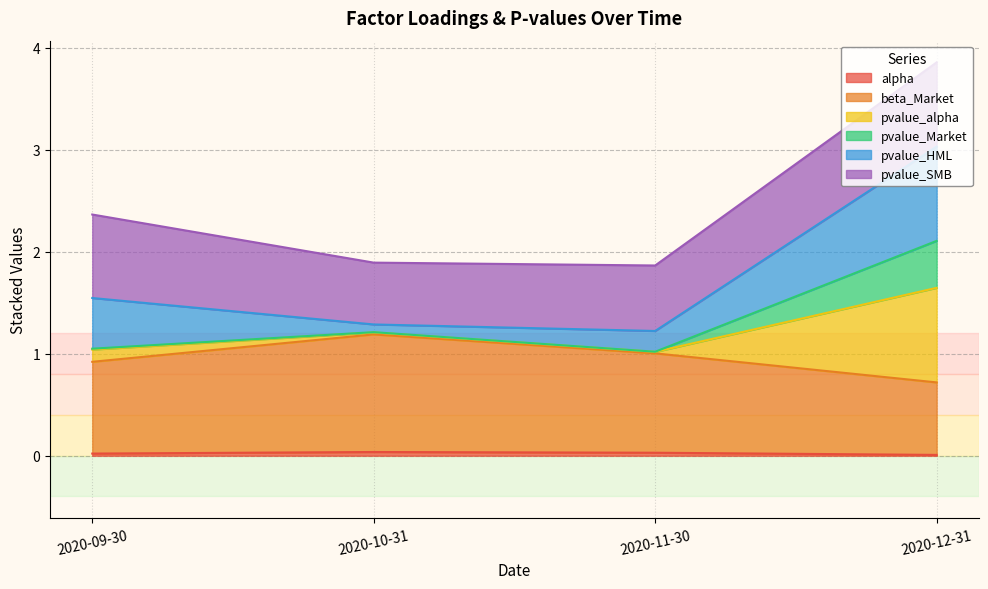

What position from the right is 2020-11-30?

2